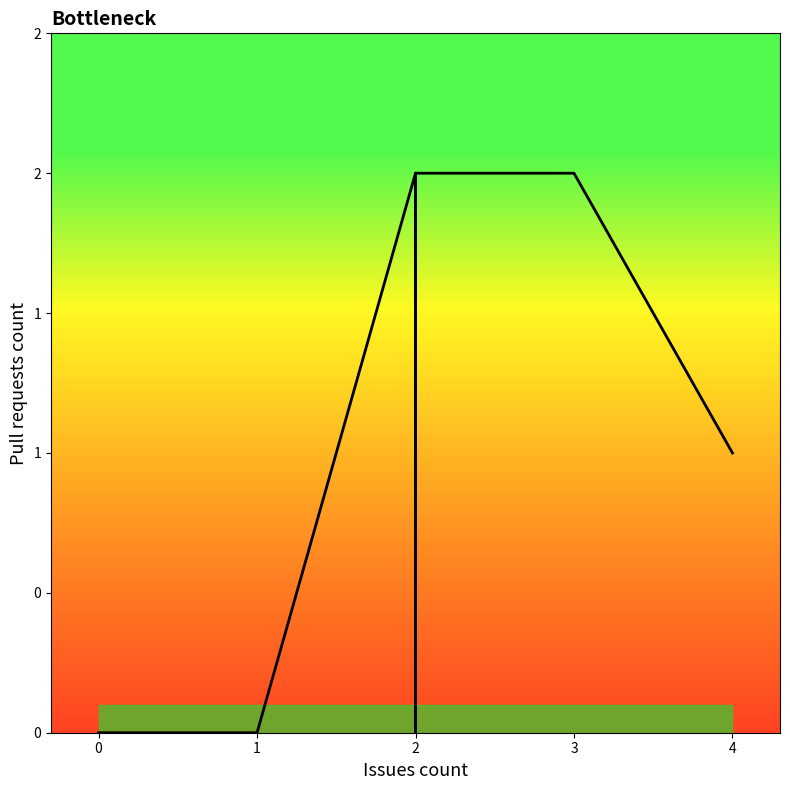

What is the maximum value shown in the chart?

2